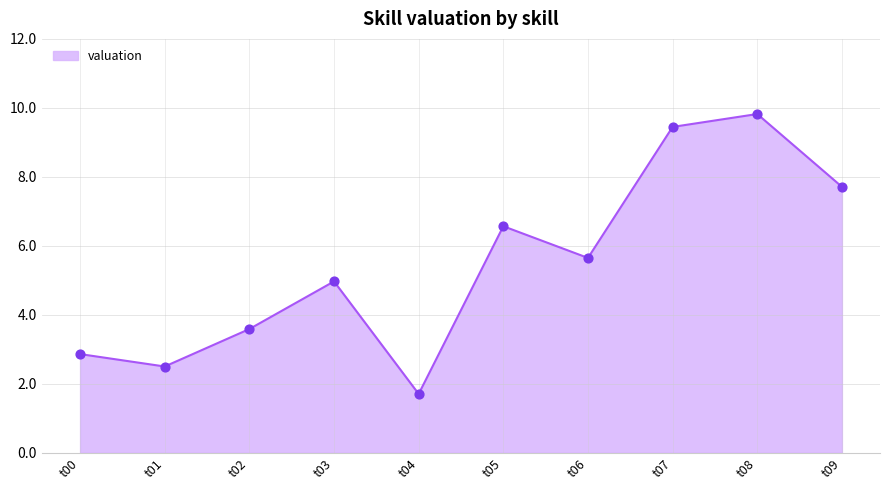

What is the change in value from t04 to t09?

+6.0